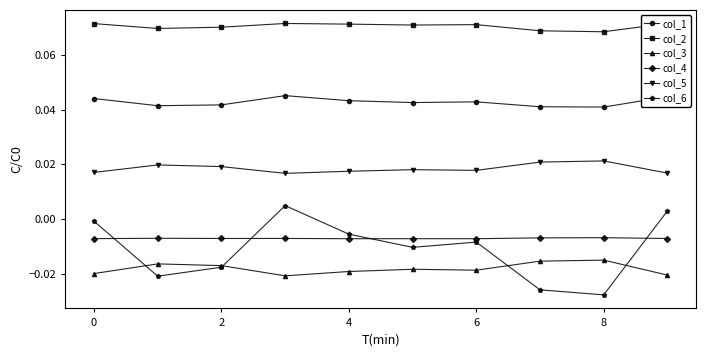

True or false: col_6 and col_1 cross at least once.

False